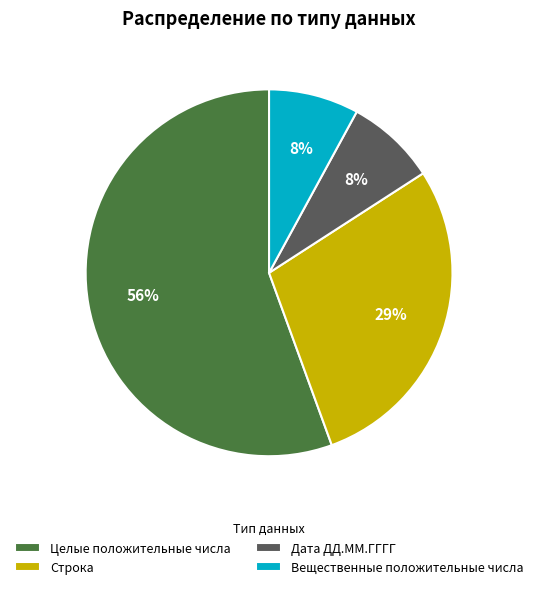

What percentage is the Вещественные положительные числа slice, to the nearest percent?

8%